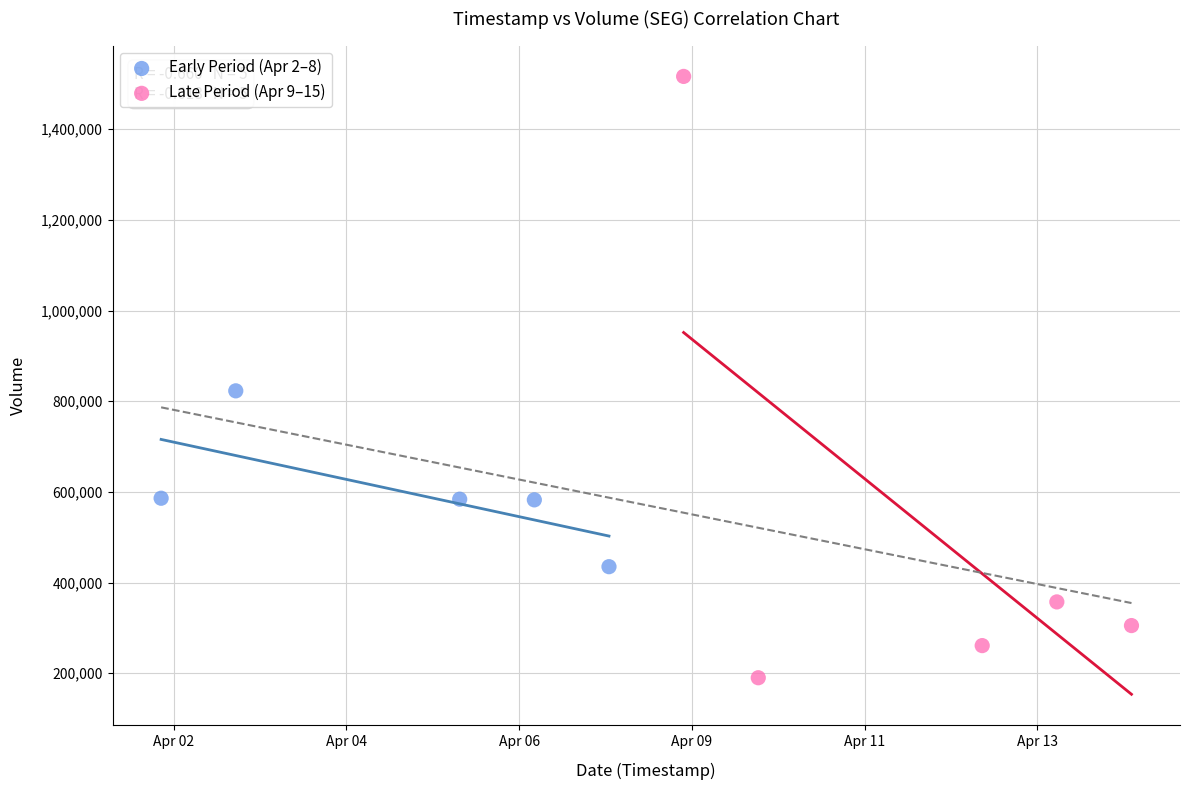

Which series reaches the minimum Y coordinate?

Late Period (Apr 9–15)